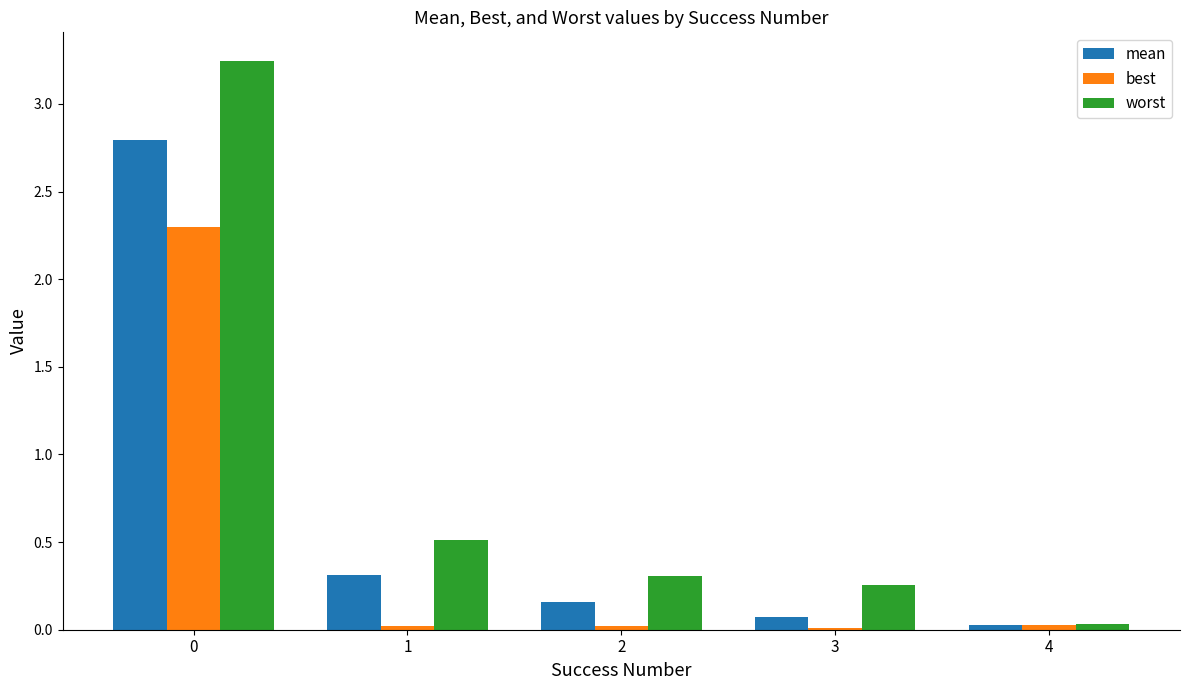

Where is worst nearest to the value 1?

1